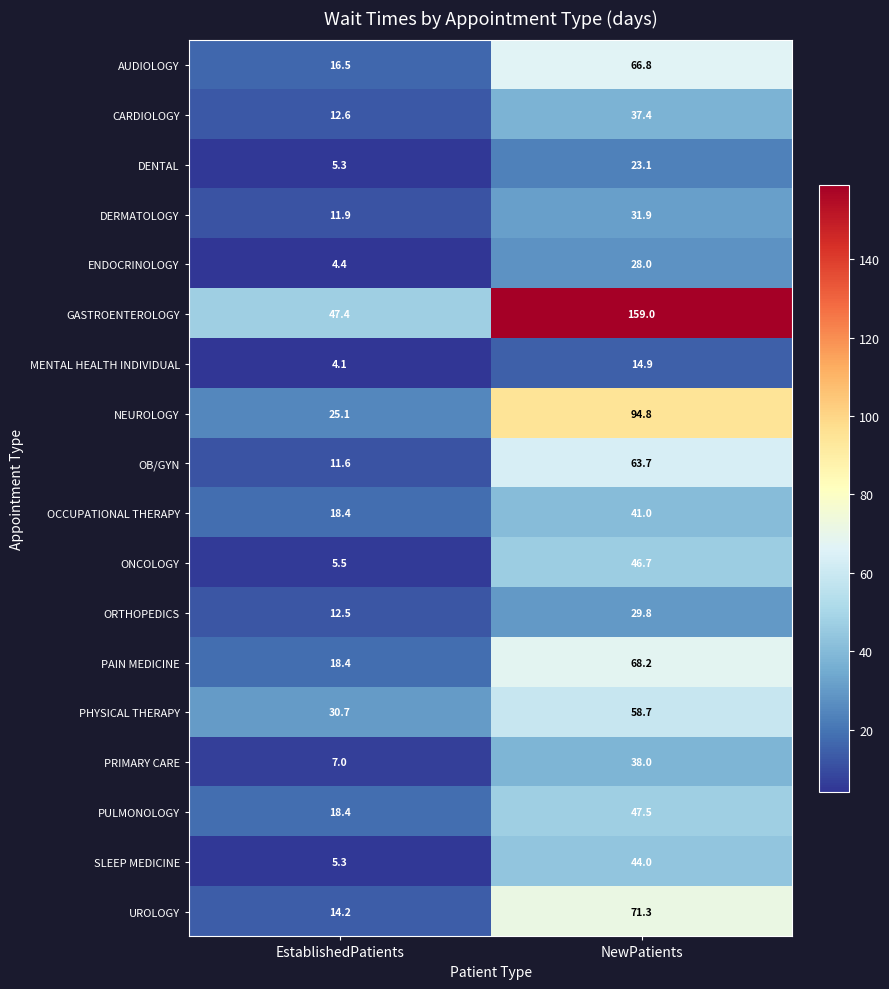

Rank the series by their maximum value, from highest to lowest.

GASTROENTEROLOGY, NEUROLOGY, UROLOGY, PAIN MEDICINE, AUDIOLOGY, OB/GYN, PHYSICAL THERAPY, PULMONOLOGY, ONCOLOGY, SLEEP MEDICINE, OCCUPATIONAL THERAPY, PRIMARY CARE, CARDIOLOGY, DERMATOLOGY, ORTHOPEDICS, ENDOCRINOLOGY, DENTAL, MENTAL HEALTH INDIVIDUAL